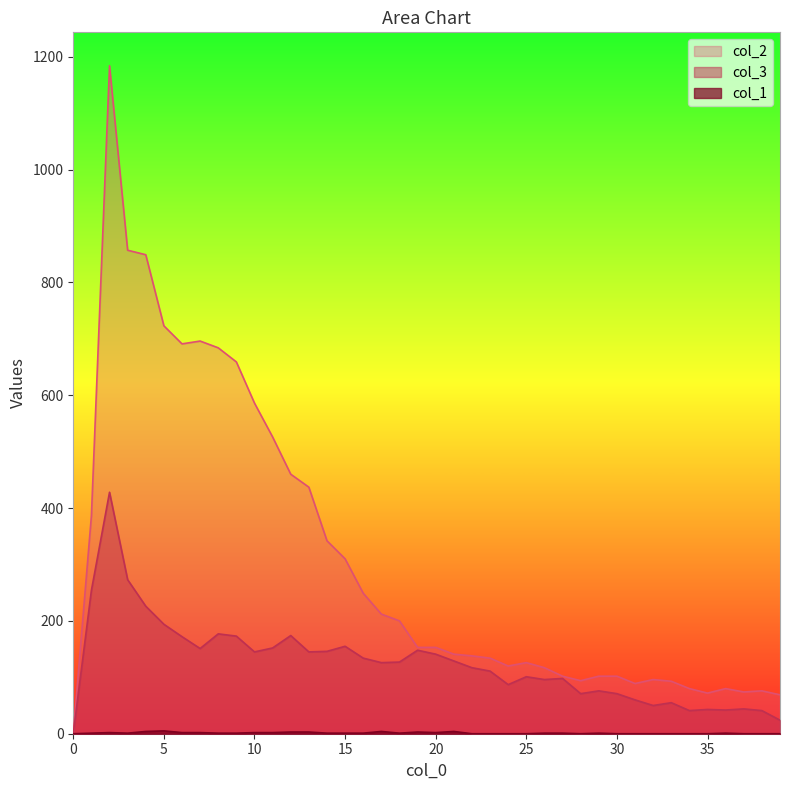

What is the maximum value shown in the chart?

1184